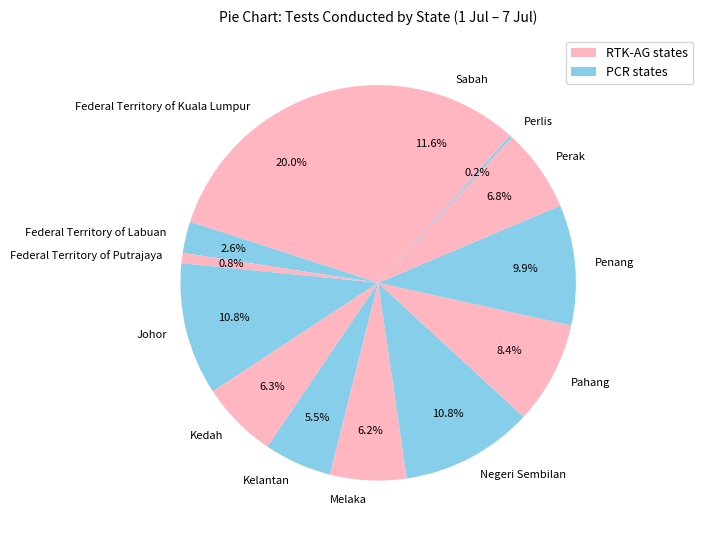

Is there a majority slice in this chart?

No